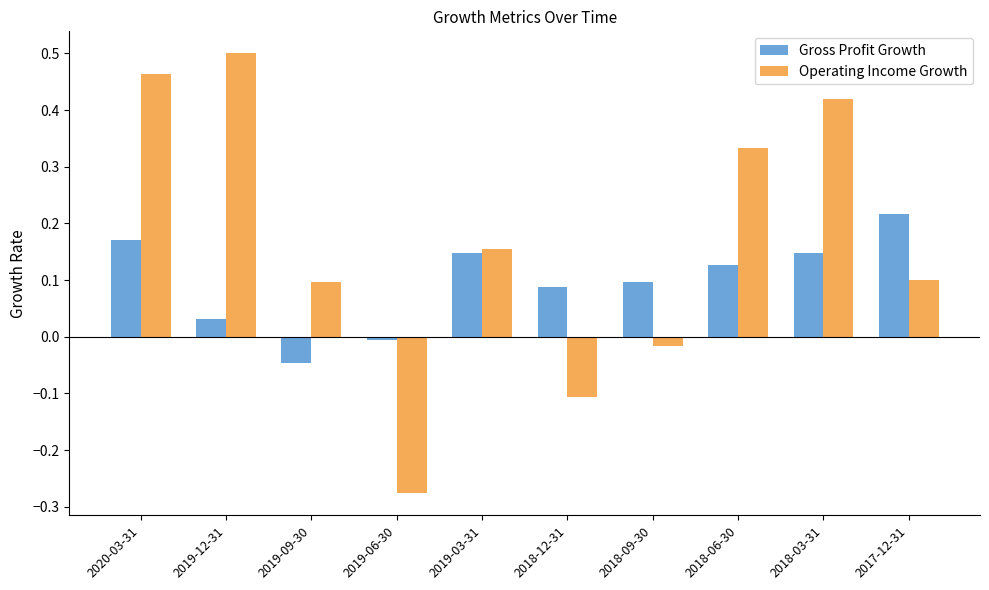

Which category has the highest value across all series?

2019-12-31